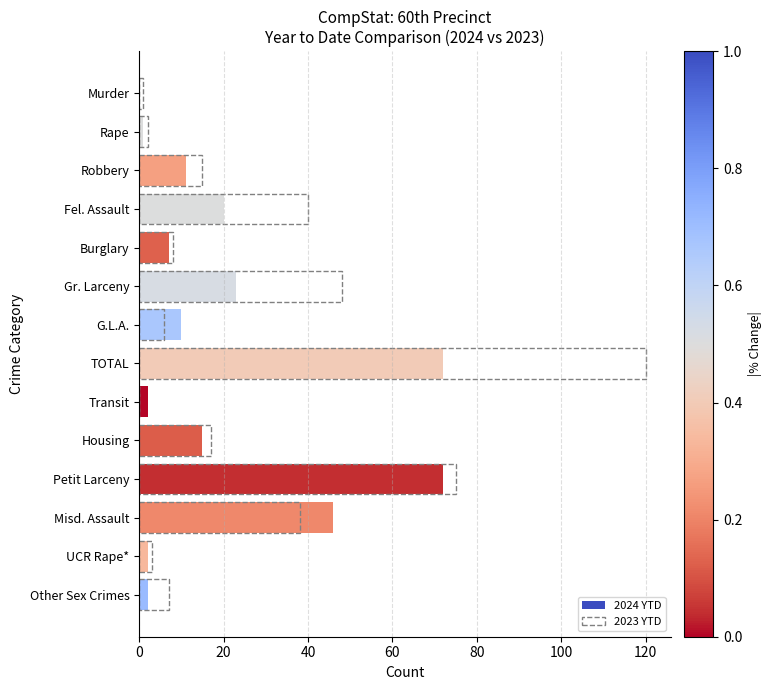

What is the difference between the 2024 YTD values at Rape and Transit?

1